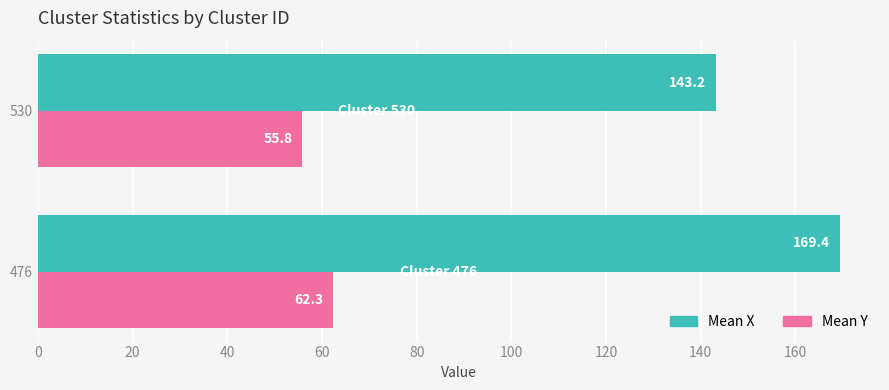

The value of Mean X at 476 is 169.4. True or false?

True